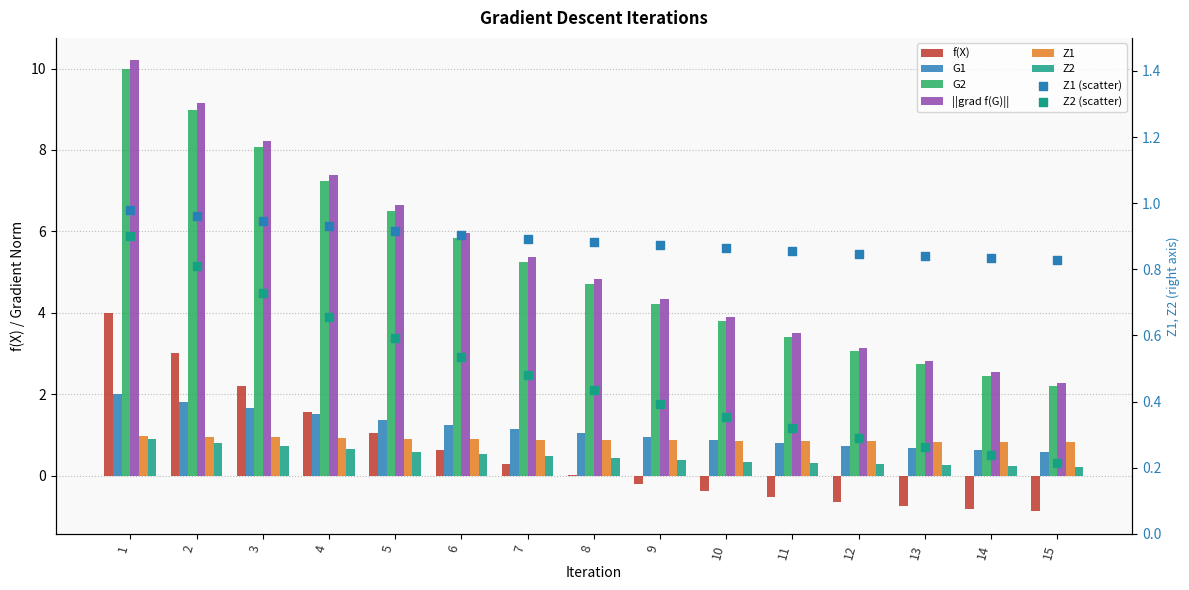

Is the value of Z2 at 2 greater than the value of f(X) at 4?

No